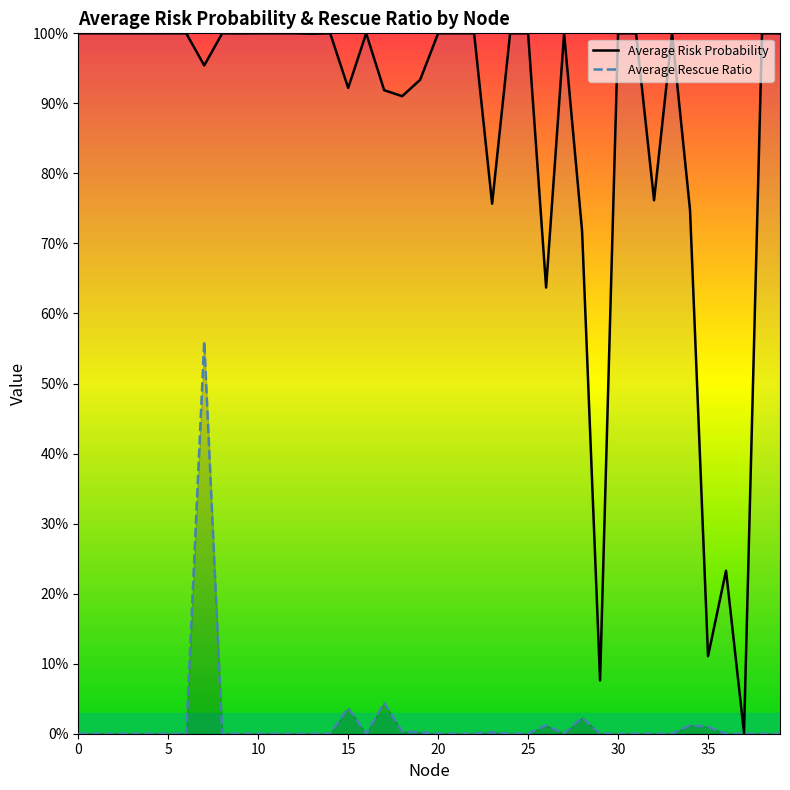

Which has a higher value, 39 or 14?

14